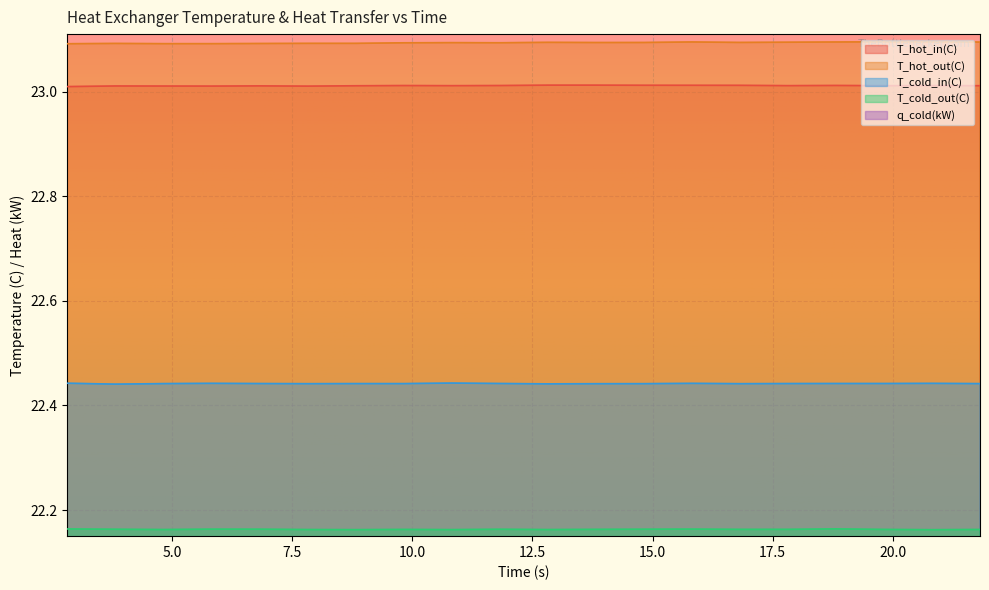

Where is the first local maximum for T_cold_in(C)?

5.81243